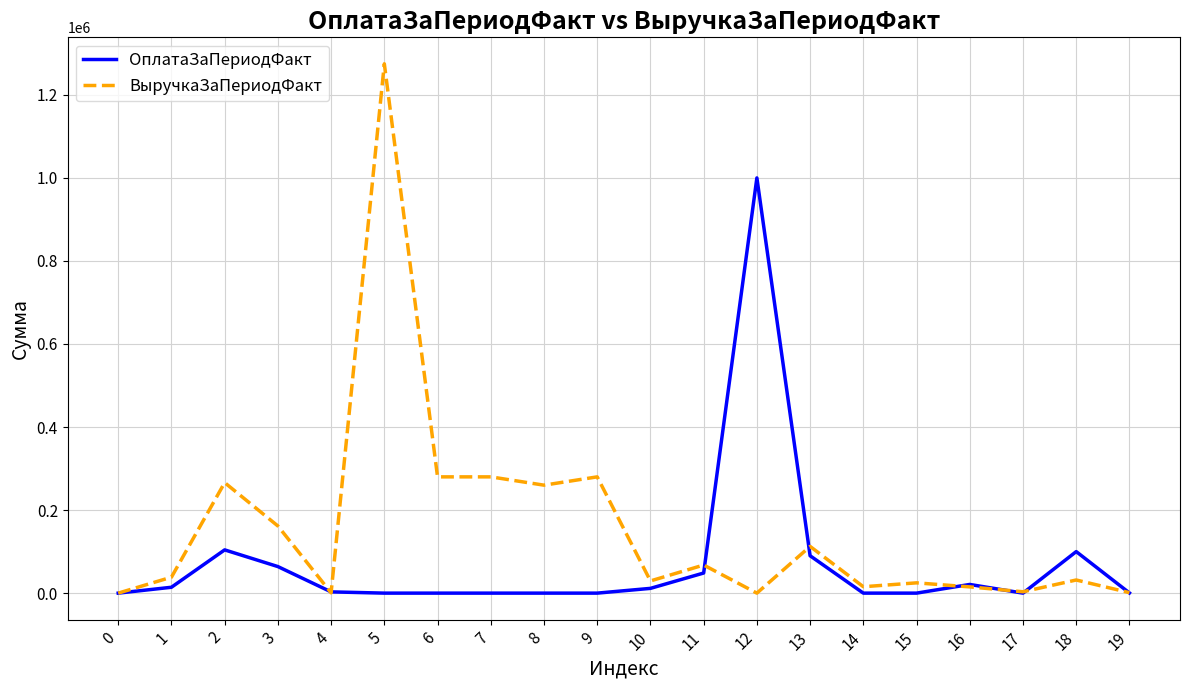

The value of ОплатаЗаПериодФакт at 18 is 164040.3. True or false?

False